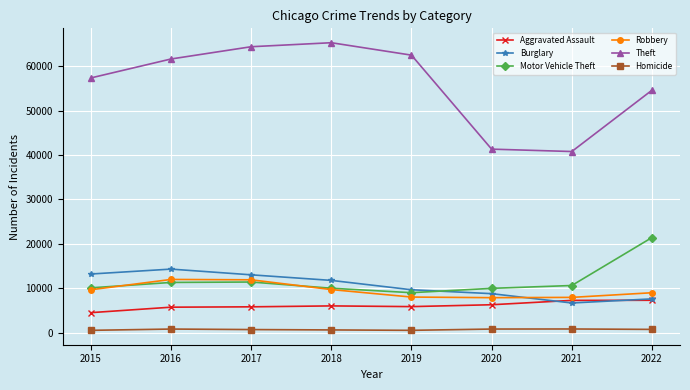

List the series in order of their peak value, highest first.

Theft, Motor Vehicle Theft, Burglary, Robbery, Aggravated Assault, Homicide